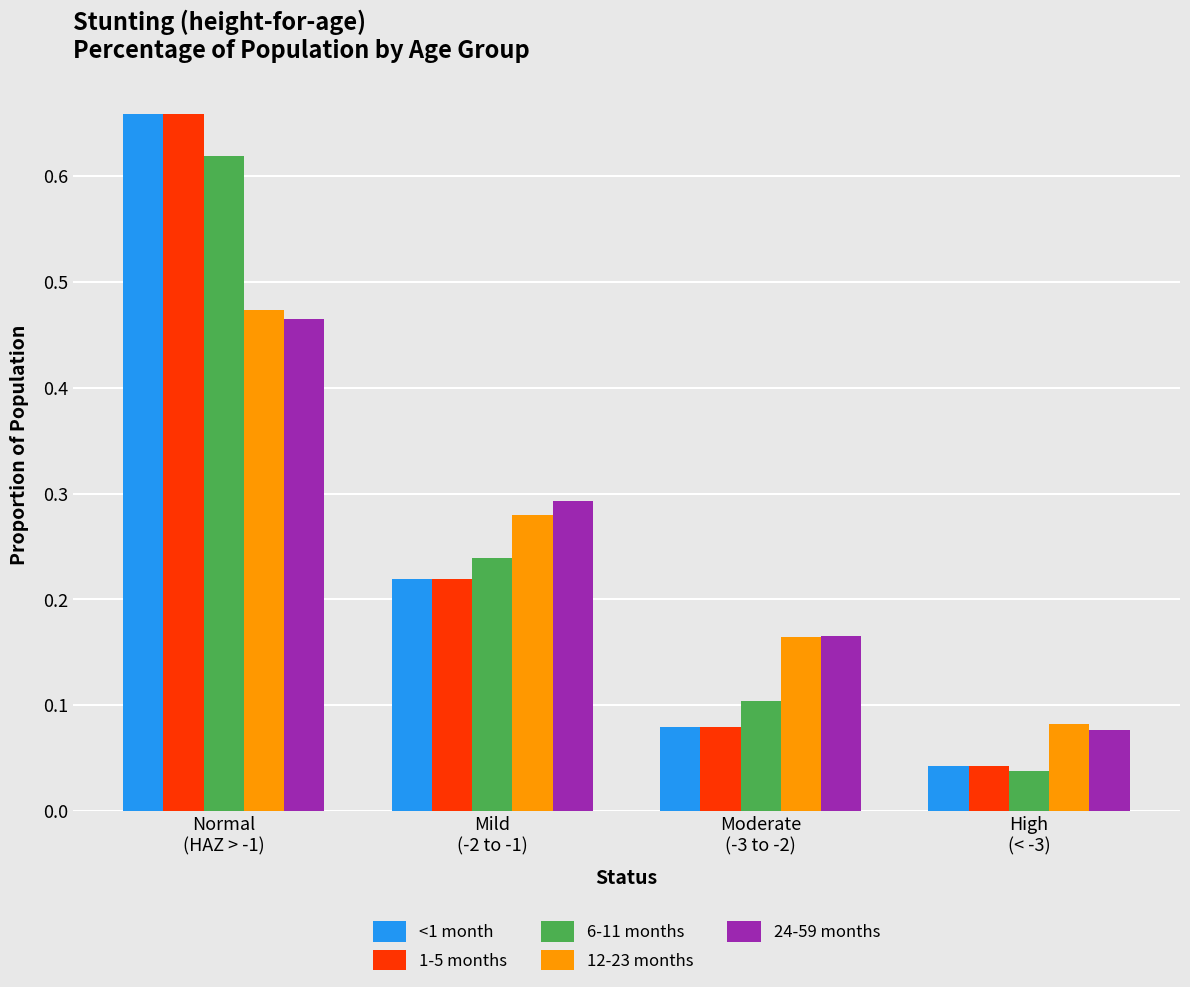

What is the label of the 1st bar from the right?

High
(< -3)